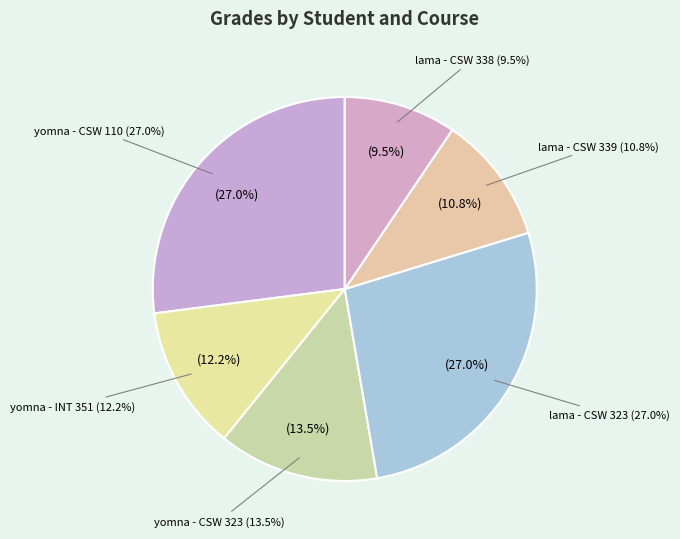

Which category has the biggest portion of the pie?

yomna - CSW 110